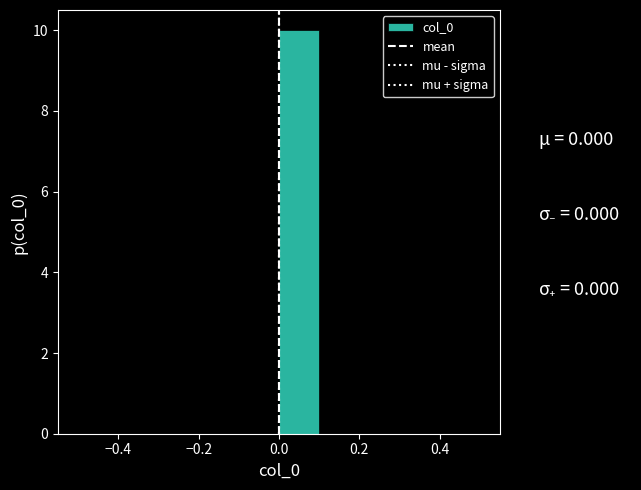

Reading left to right, transcribe this chart: for each bar, give the range it covers on the x-axis and its height. The values are not printed on the chart, so give them approximately, as read against the axis.

-0.5 to -0.4: 0
-0.4 to -0.3: 0
-0.3 to -0.2: 0
-0.2 to -0.1: 0
-0.1 to 0.0: 0
0.0 to 0.1: 10
0.1 to 0.2: 0
0.2 to 0.3: 0
0.3 to 0.4: 0
0.4 to 0.5: 0